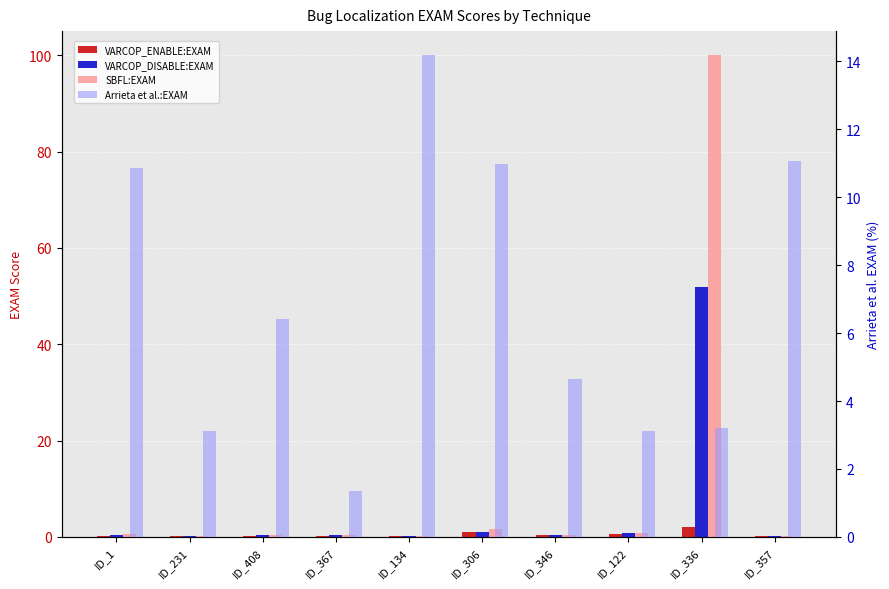

Which has a higher value, ID_1 or ID_134?

ID_1